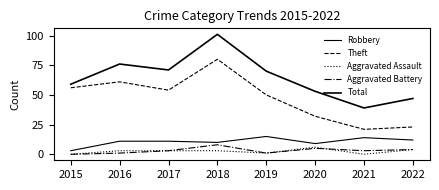

Between 2020 and 2021, which series saw the biggest shift?

Total